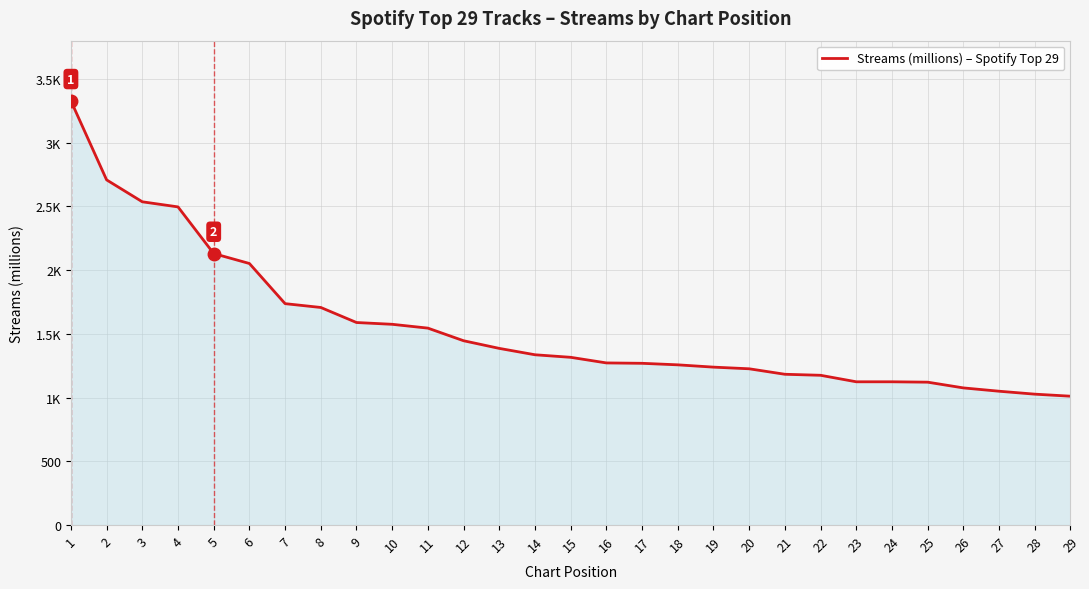

The chart shows a value of 1124 at 23. True or false?

True